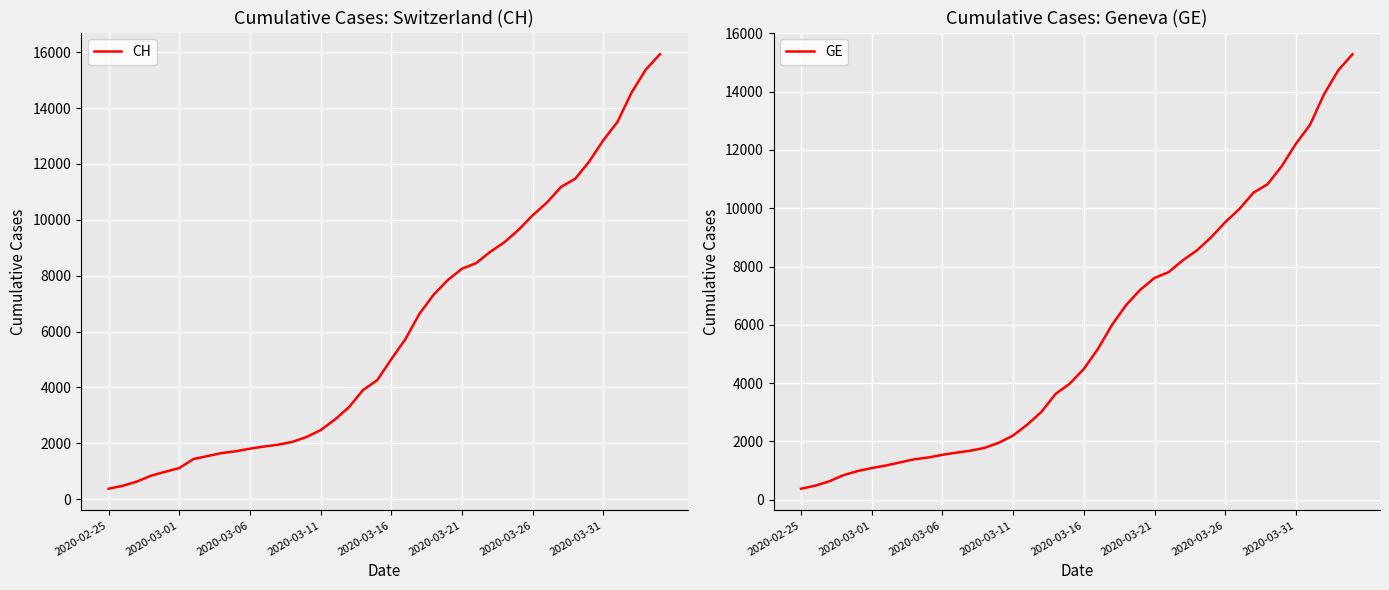

Which series has the largest range (max minus min)?

CH